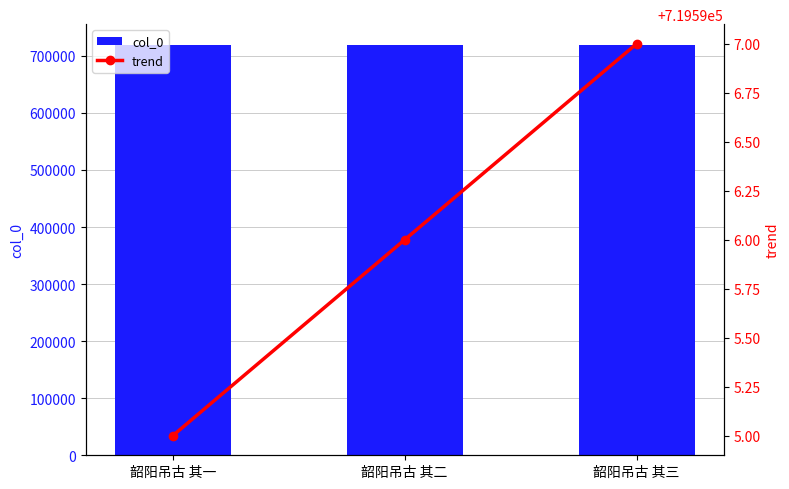

What is the difference between the maximum and second lowest values in the col_0 series?

1